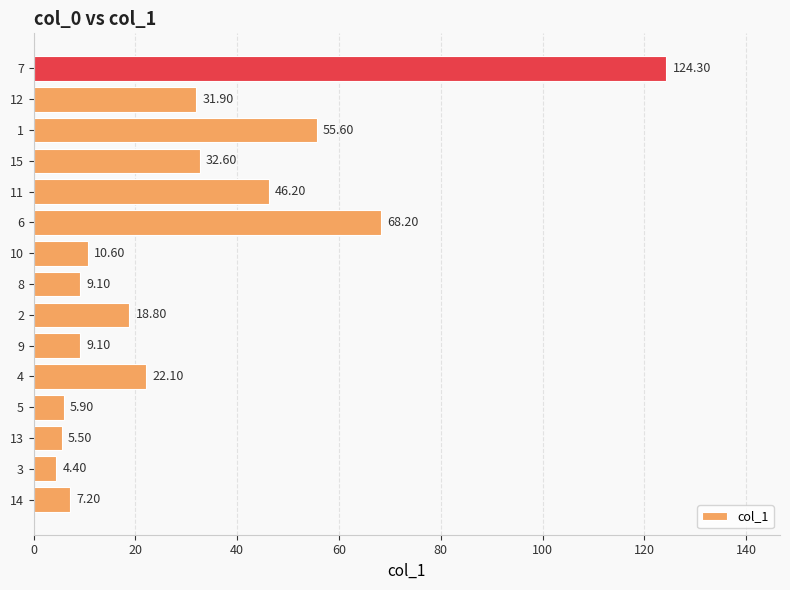

What is the difference between the maximum and minimum values?

119.9